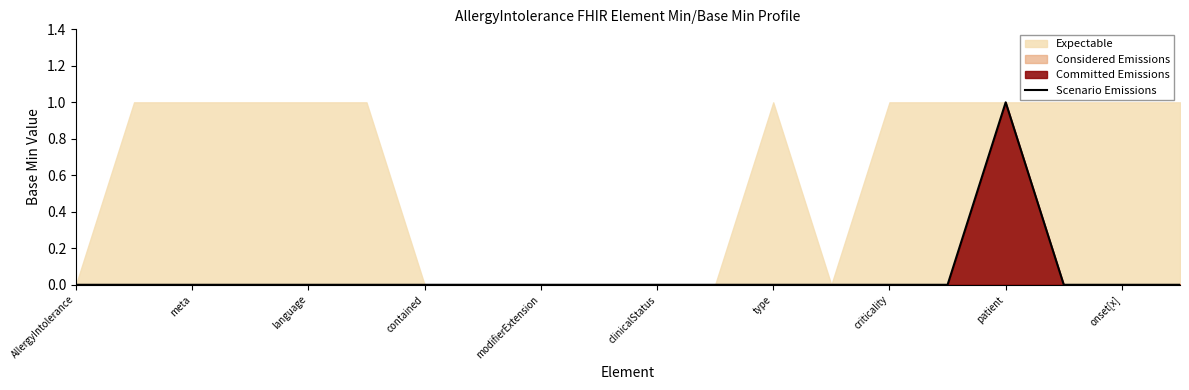

True or false: the data shows 0 at patient.

False